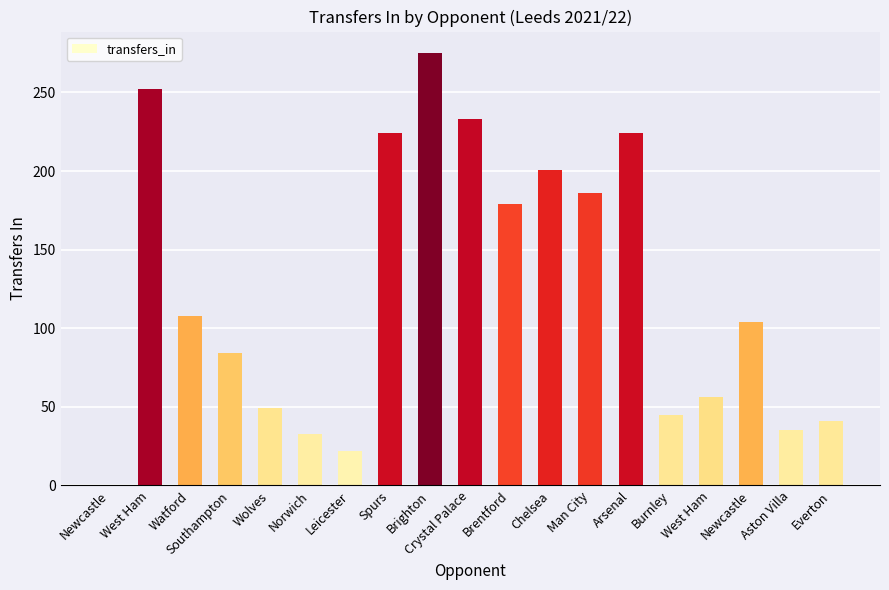

How many values are above zero?

18